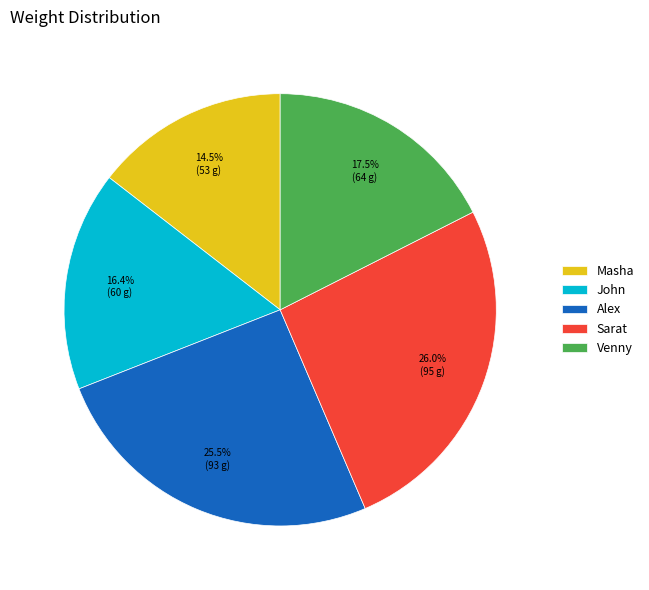

Count the number of slices in the pie.

5